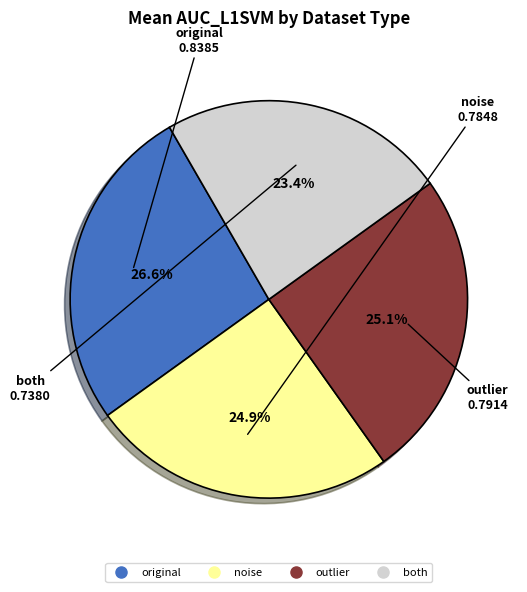

Count the number of slices in the pie.

4